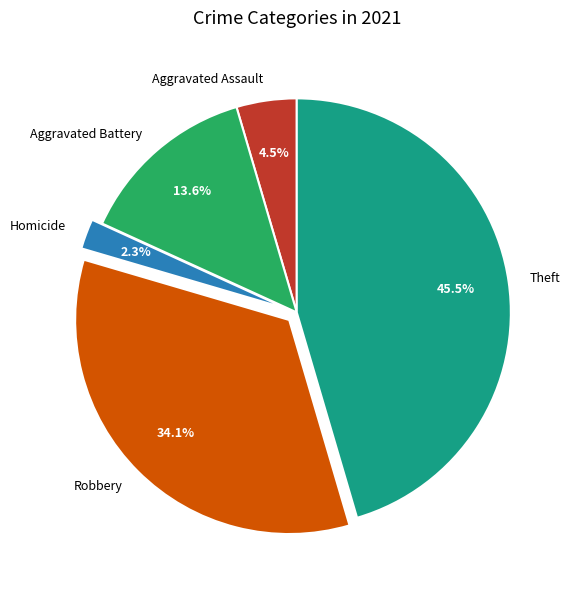

Count the number of slices in the pie.

5